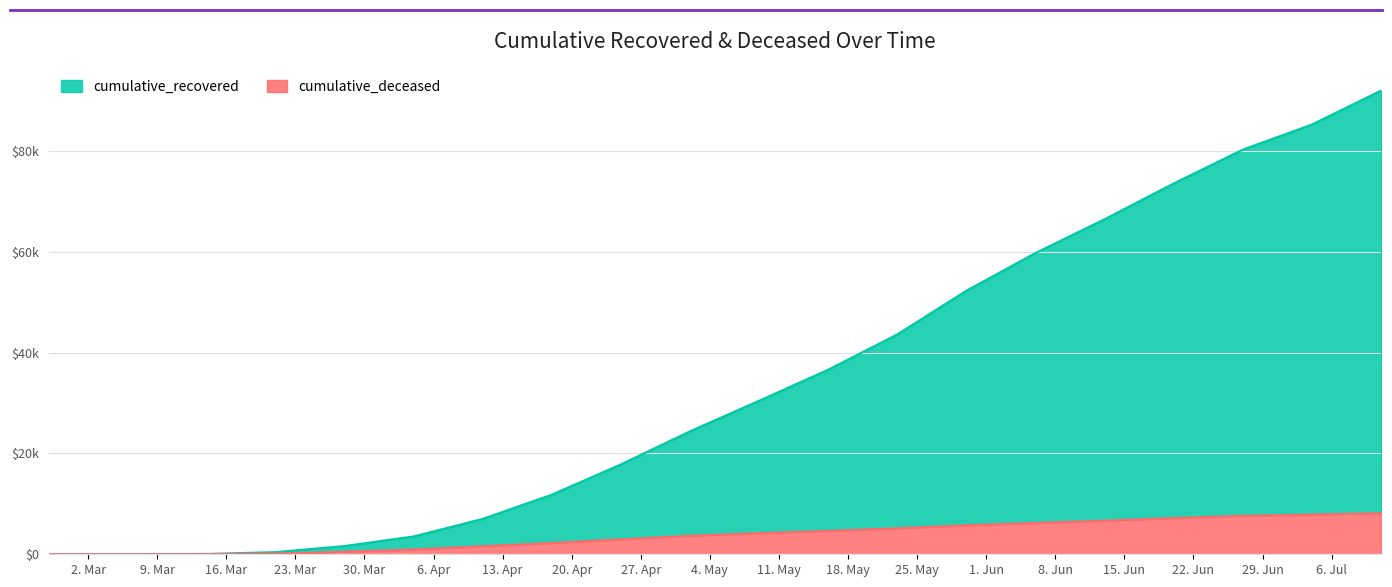

Which series has the widest spread of values?

cumulative_recovered